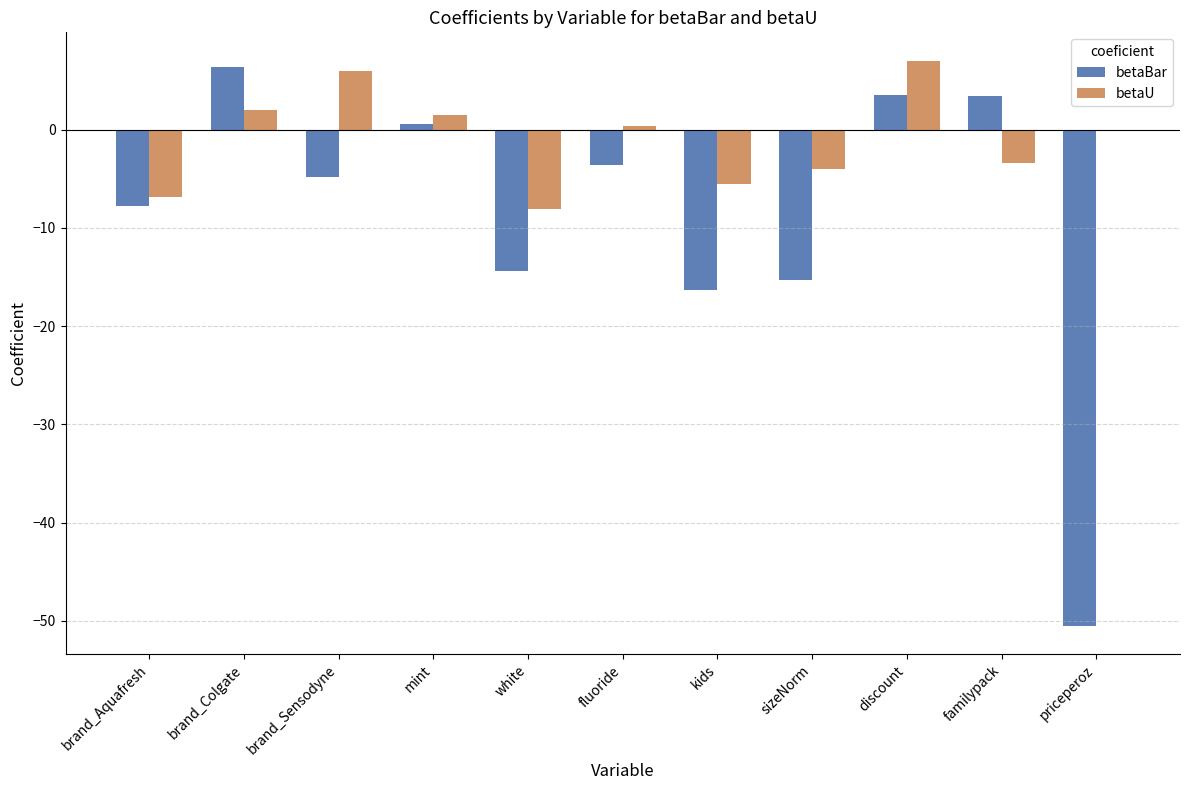

What is the sum of all betaU values?

-10.9